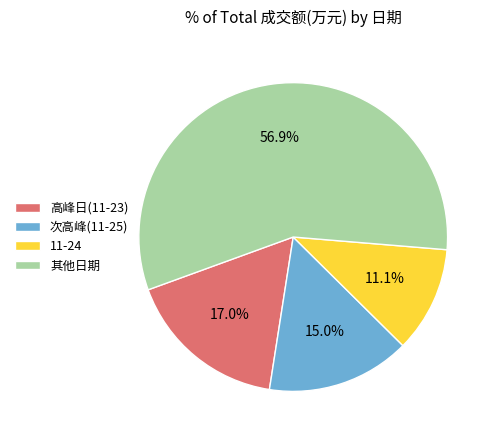

How many slices are in this pie chart?

4